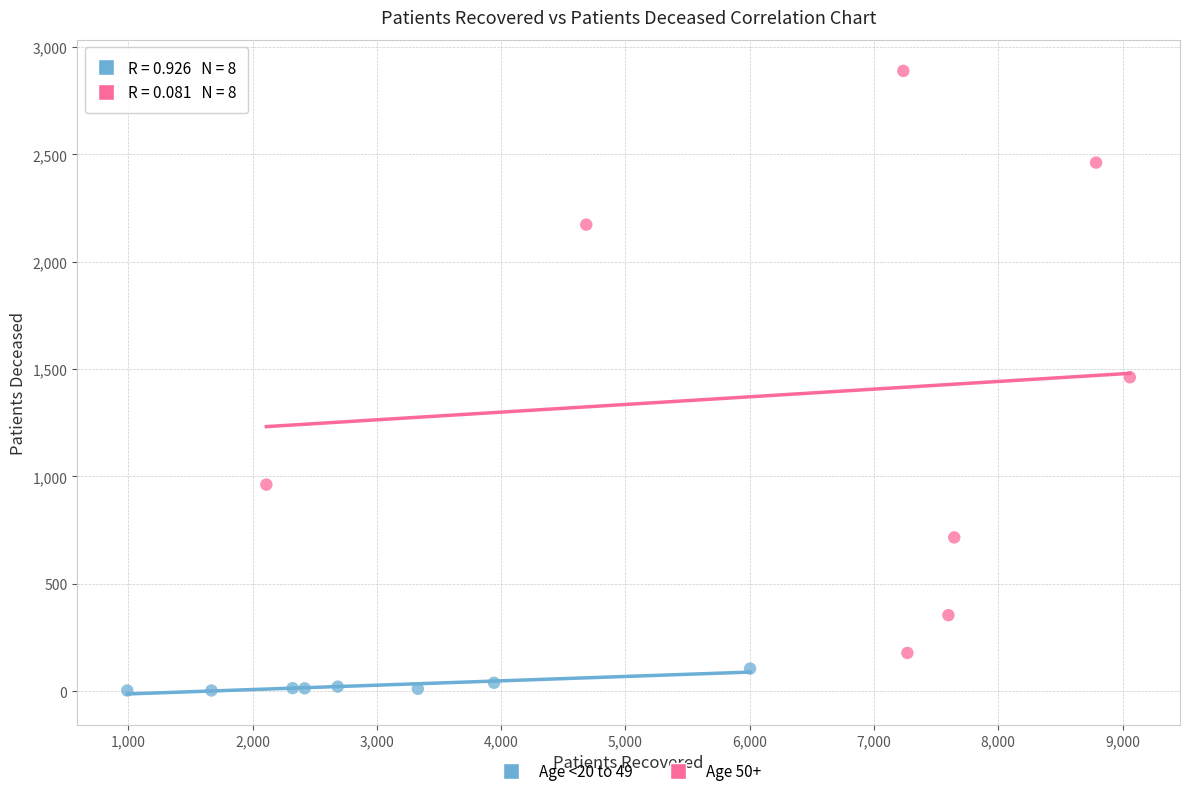

Which series reaches the minimum Y coordinate?

Age <20 to 49